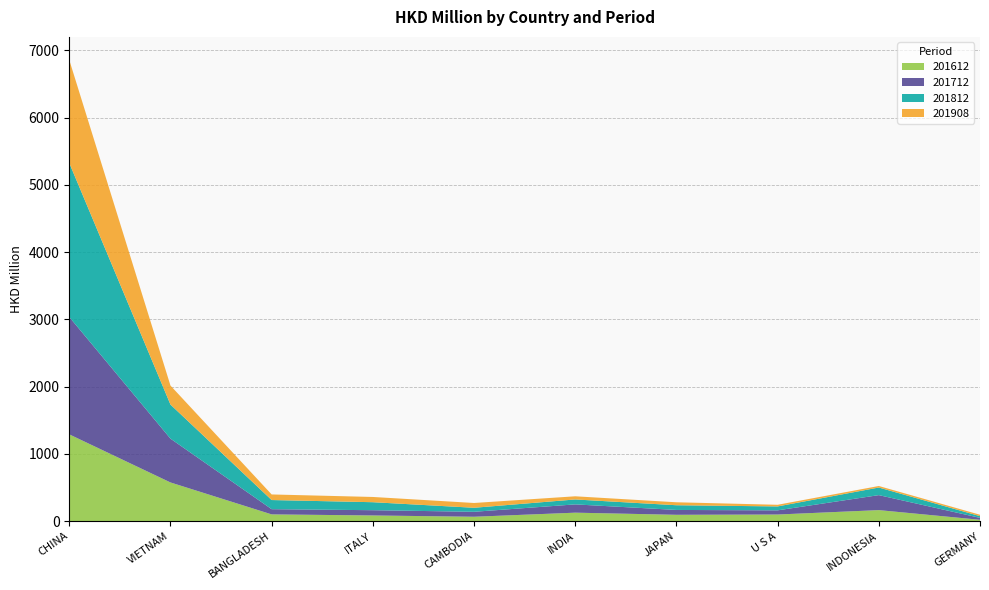

Reading left to right, extract all data points from this chart.

201612: 1290.4	575.3	100.5	84.7	65.4	126.1	94.4	98.5	164.2	20.4
201712: 1744.9	651.3	77.4	78.1	73.7	123.1	72.2	62.1	222.7	28.4
201812: 2289.6	506.6	136.0	118.8	59.7	73.3	70.0	58.3	113.1	25.3
201908: 1531.9	282.6	83.1	78.0	71.2	47.1	44.1	24.4	22.7	20.9